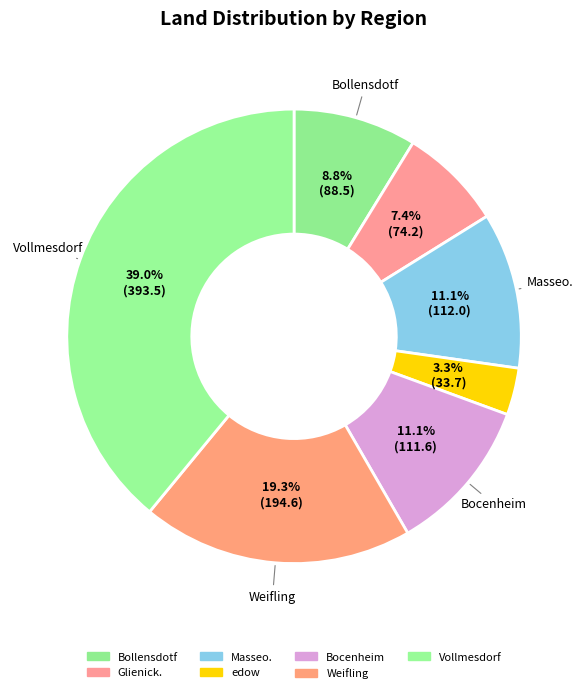

How many segments does this pie chart have?

7